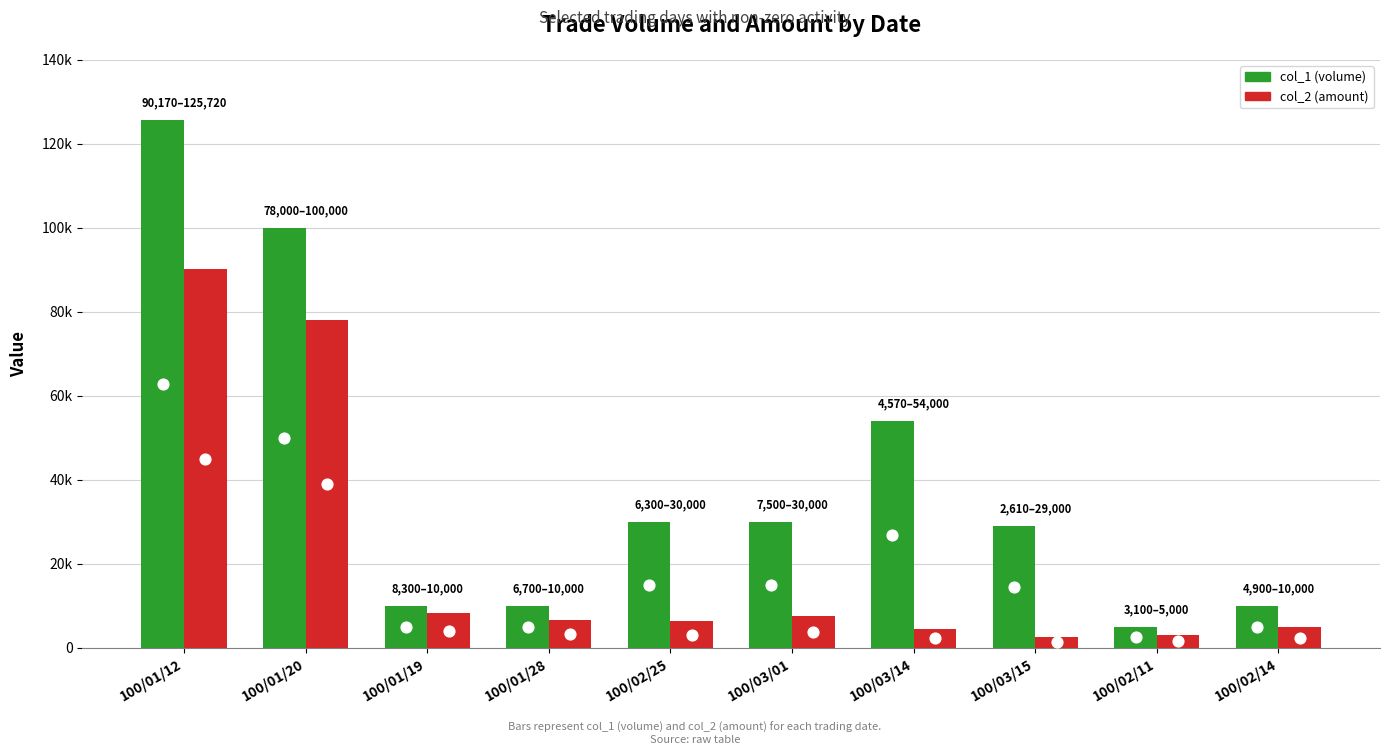

Is the value of col_1 (volume) at 100/02/14 greater than the value of col_2 (amount) at 100/03/14?

Yes